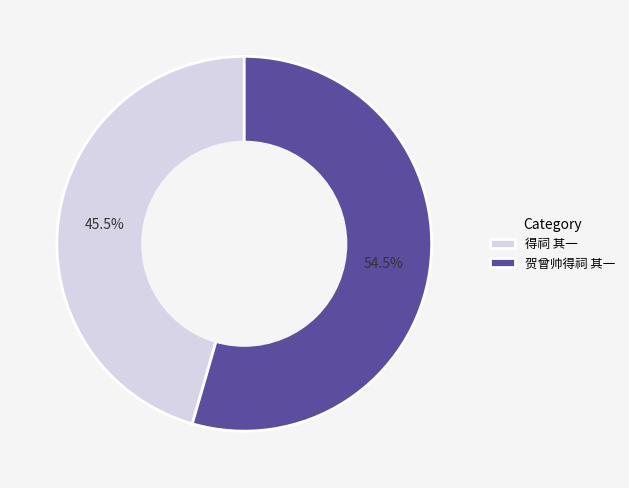

Is it true that 得祠 其一 is 56% of the pie?

False